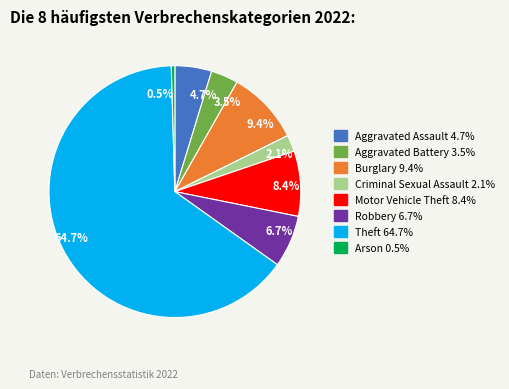

To the nearest percent, what is the difference between the largest and smallest slice percentages?

64%